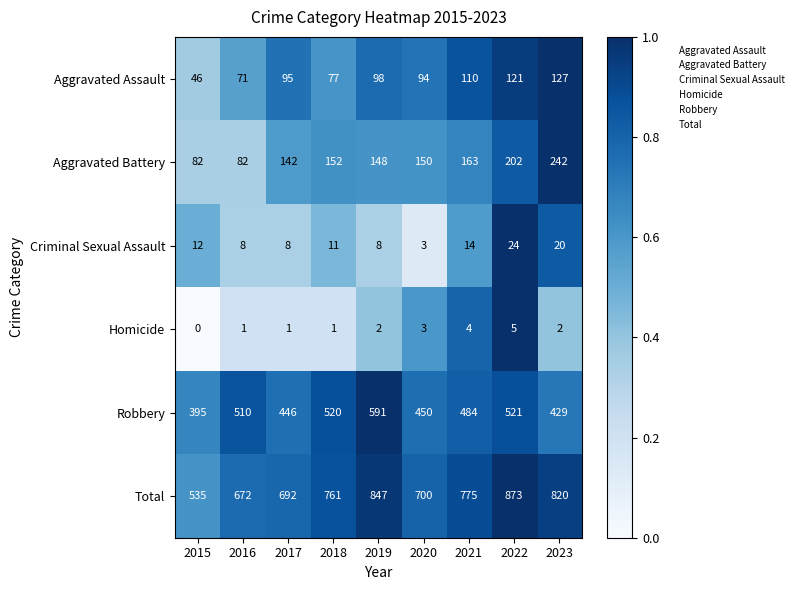

Which category has the highest value in the Total series?

2022